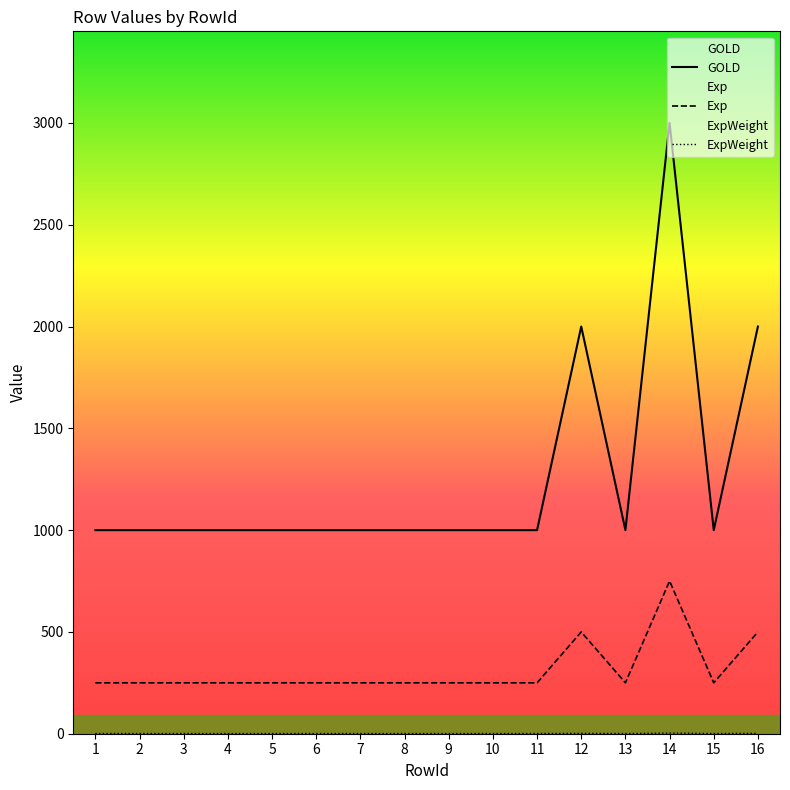

Which series has the largest range (max minus min)?

ExpWeight